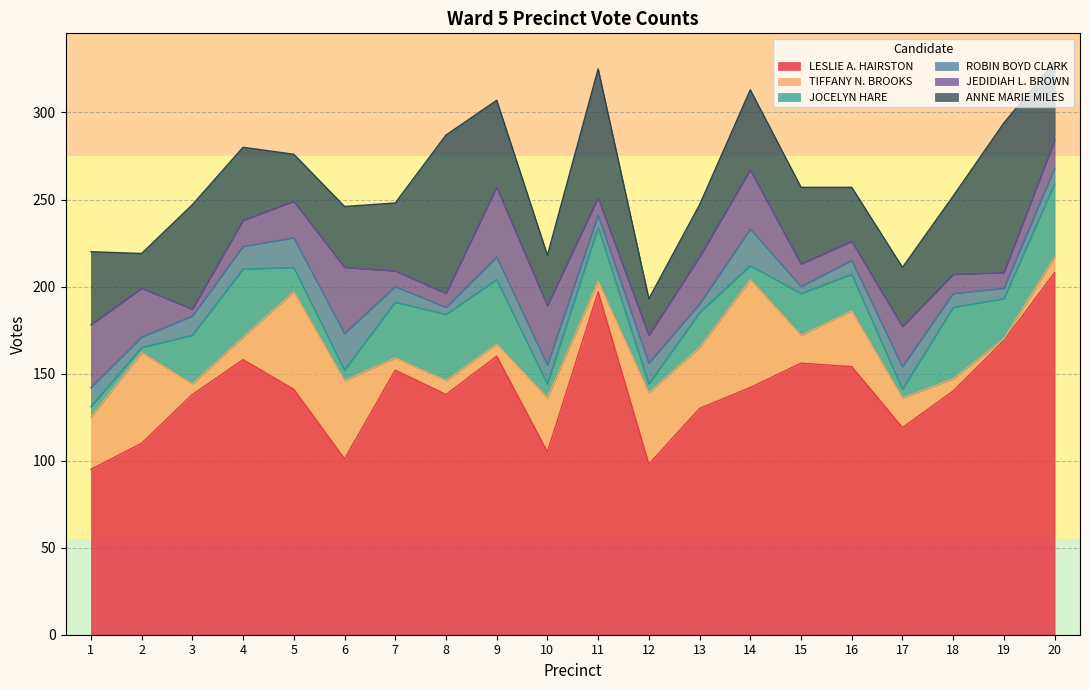

True or false: JOCELYN HARE has a value of 38 at 8.

True